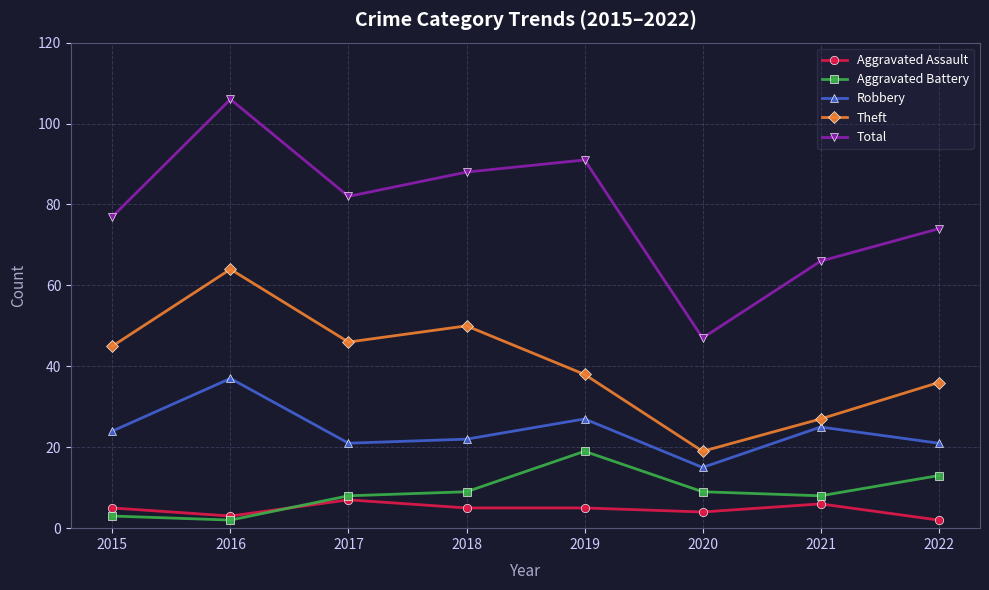

In Theft, how many points are higher than both neighbors (excluding endpoints)?

2